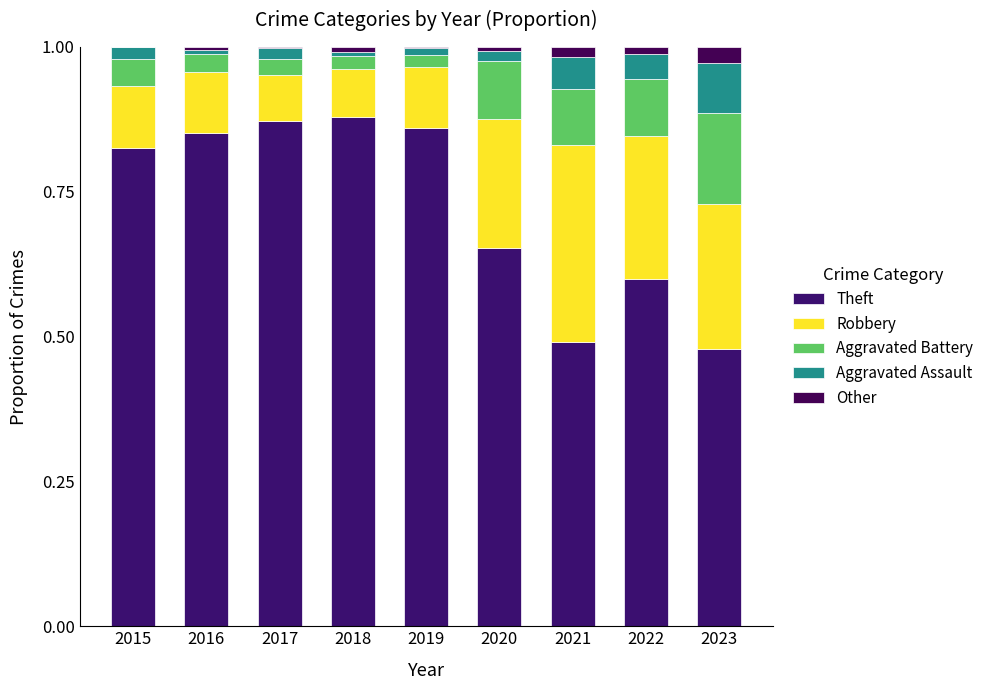

Are the bars grouped side by side (vs. stacked)?

No